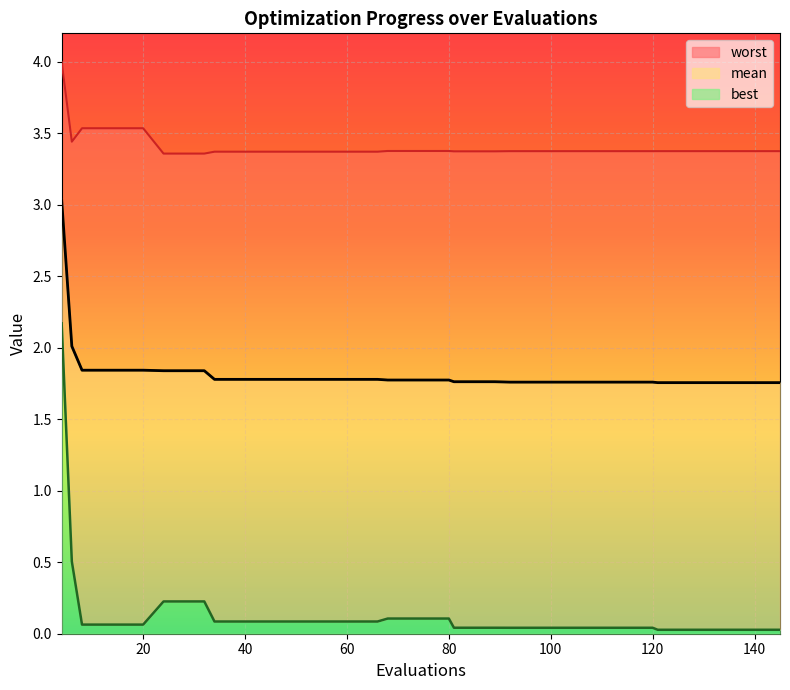

Between 8 and 28, which is larger?

8